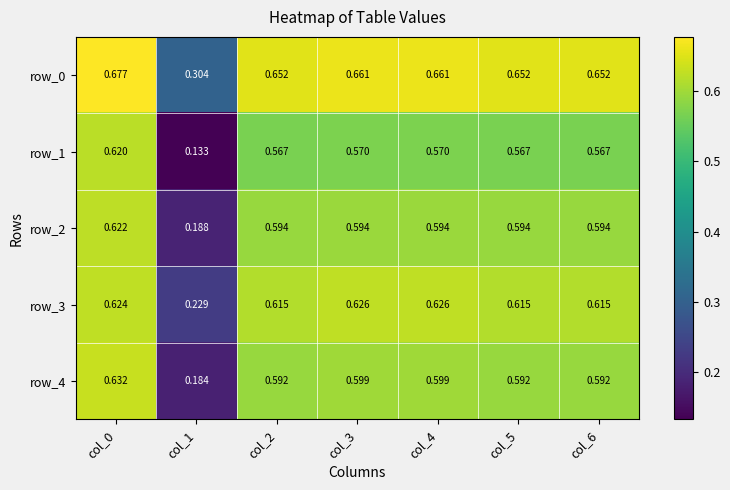

Reading left to right, list all the values displayed in this chart.

row_0: 0.7	0.3	0.7	0.7	0.7	0.7	0.7
row_1: 0.6	0.1	0.6	0.6	0.6	0.6	0.6
row_2: 0.6	0.2	0.6	0.6	0.6	0.6	0.6
row_3: 0.6	0.2	0.6	0.6	0.6	0.6	0.6
row_4: 0.6	0.2	0.6	0.6	0.6	0.6	0.6